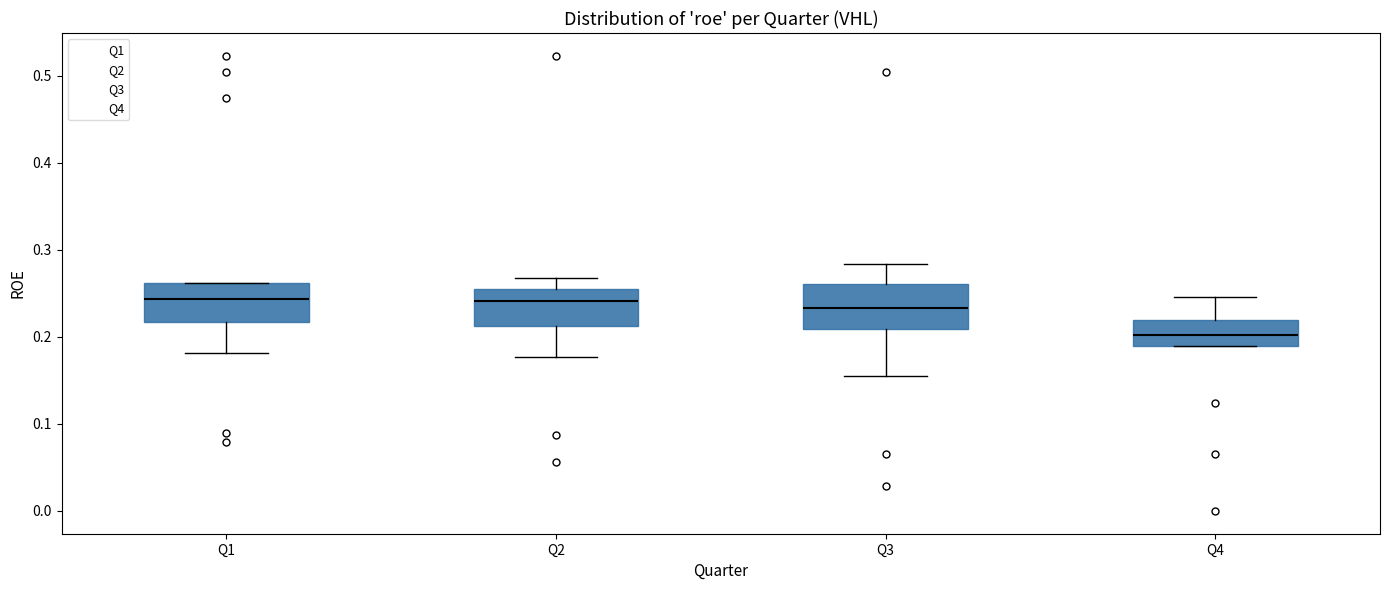

Where is the upper edge of the box for Q3 on the y-axis? The values are not printed on the chart, so give them approximately, as read against the axis.

0.26